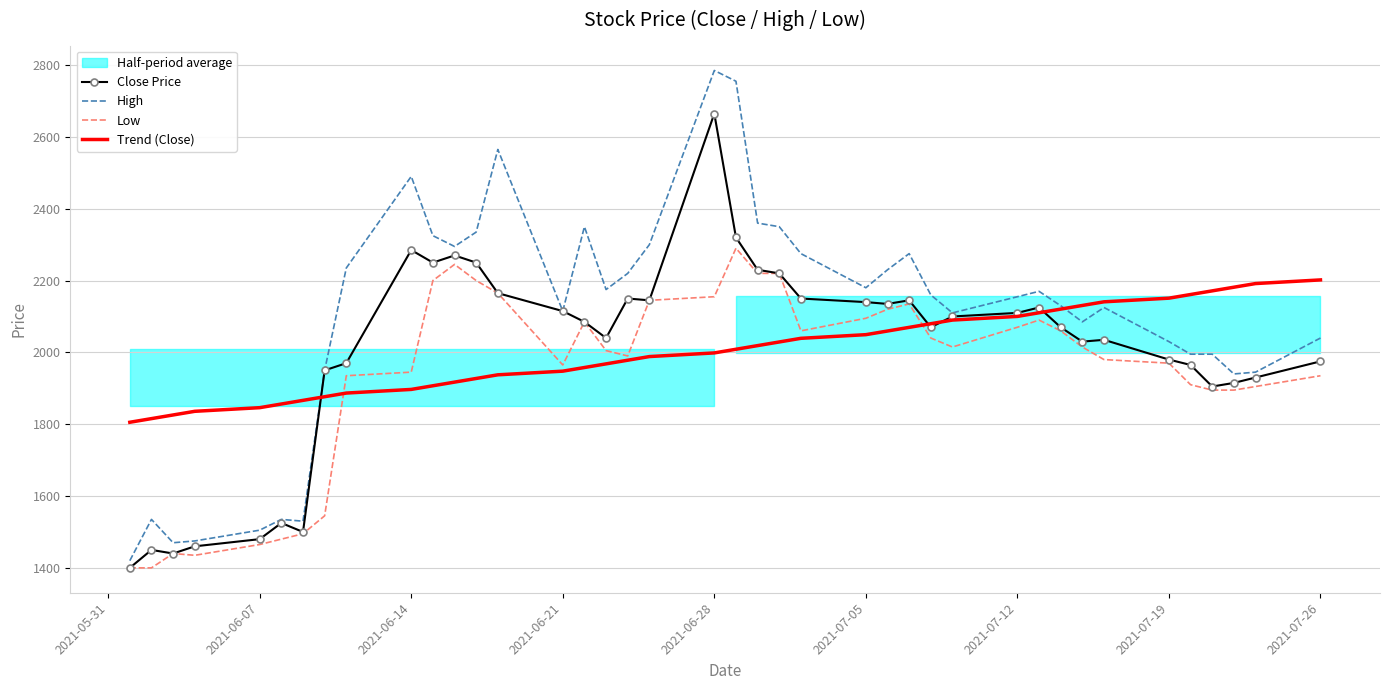

What is the average value of the Close Price series?

2003.6